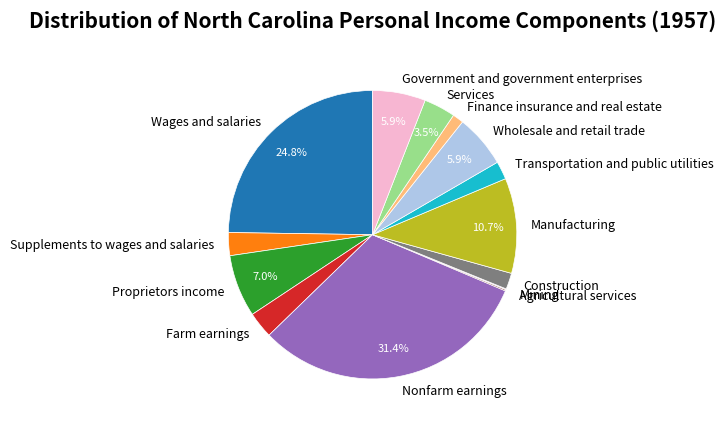

What percentage do Manufacturing and Government and government enterprises together represent?

16.6%